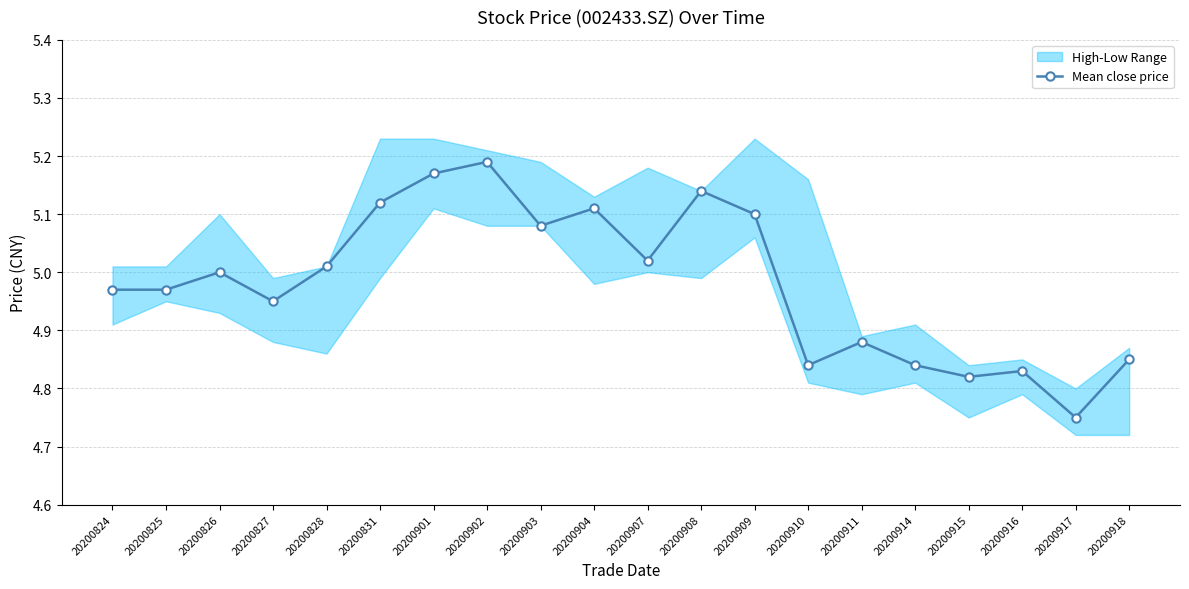

What is the difference between the values at 20200828 and 20200904?

0.1